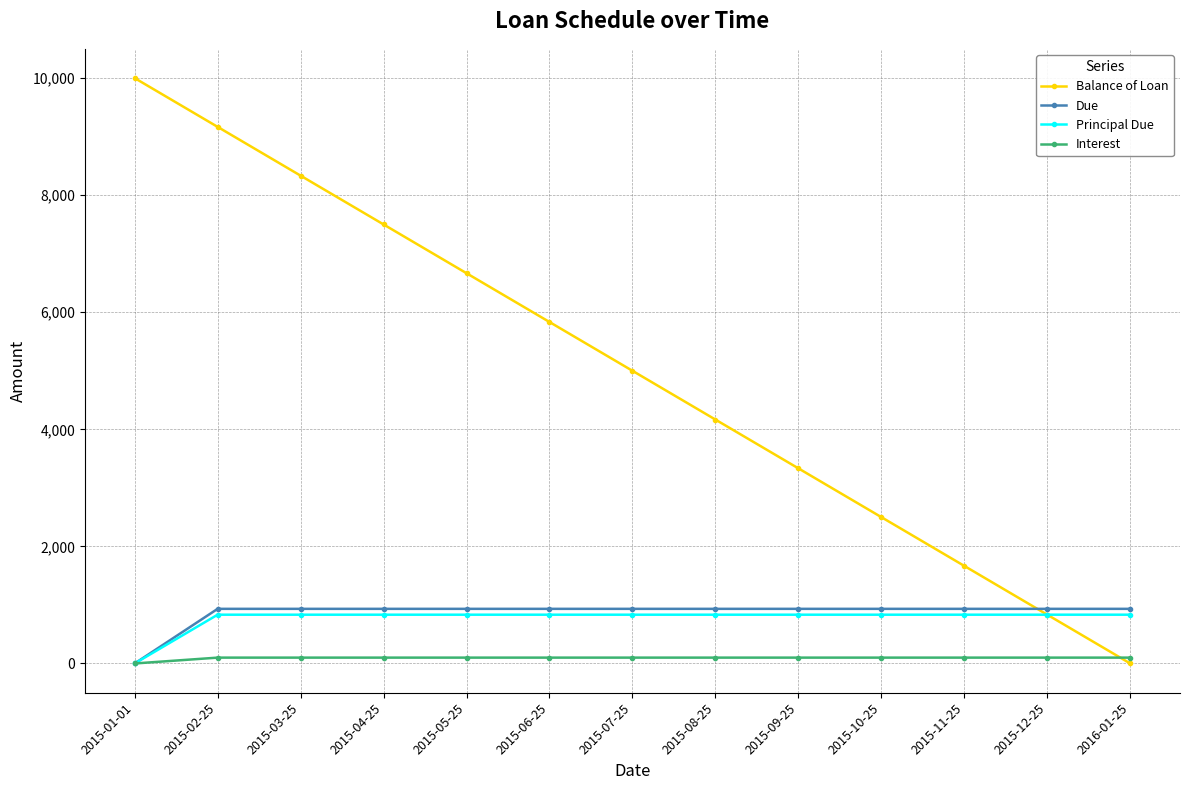

How many data points in Balance of Loan are above 5000?

7